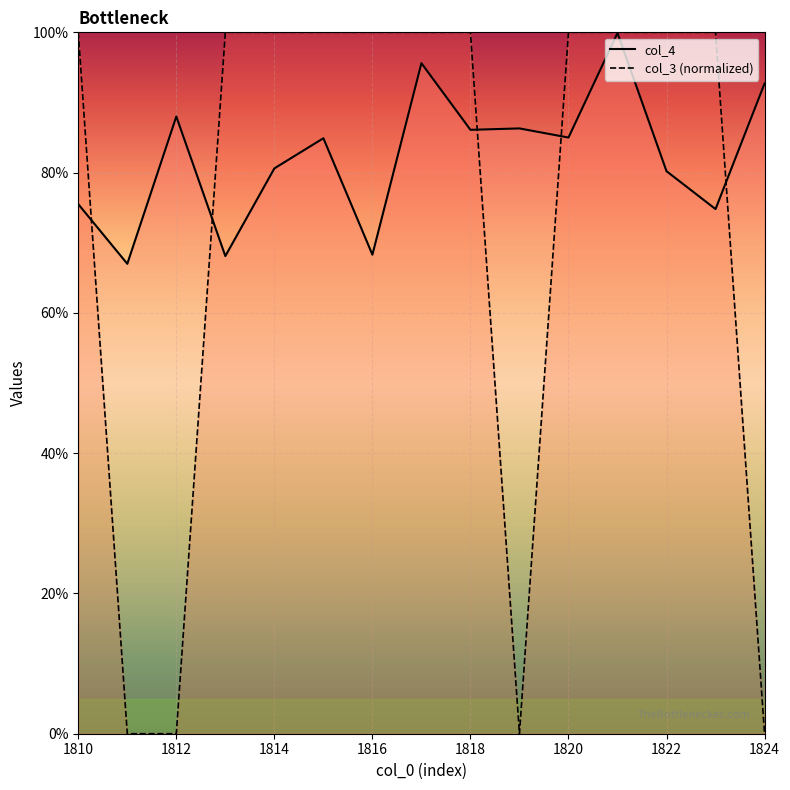

Is it true that col_4 equals 28.4 at 1823?

False